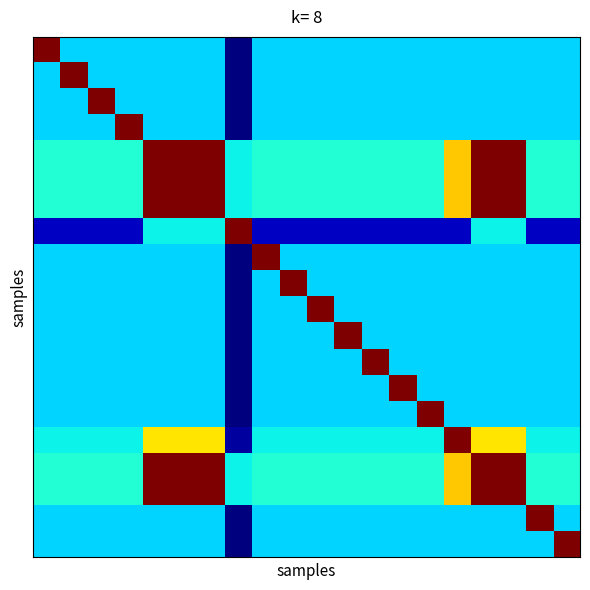

Which category has the lowest value across all series?

7